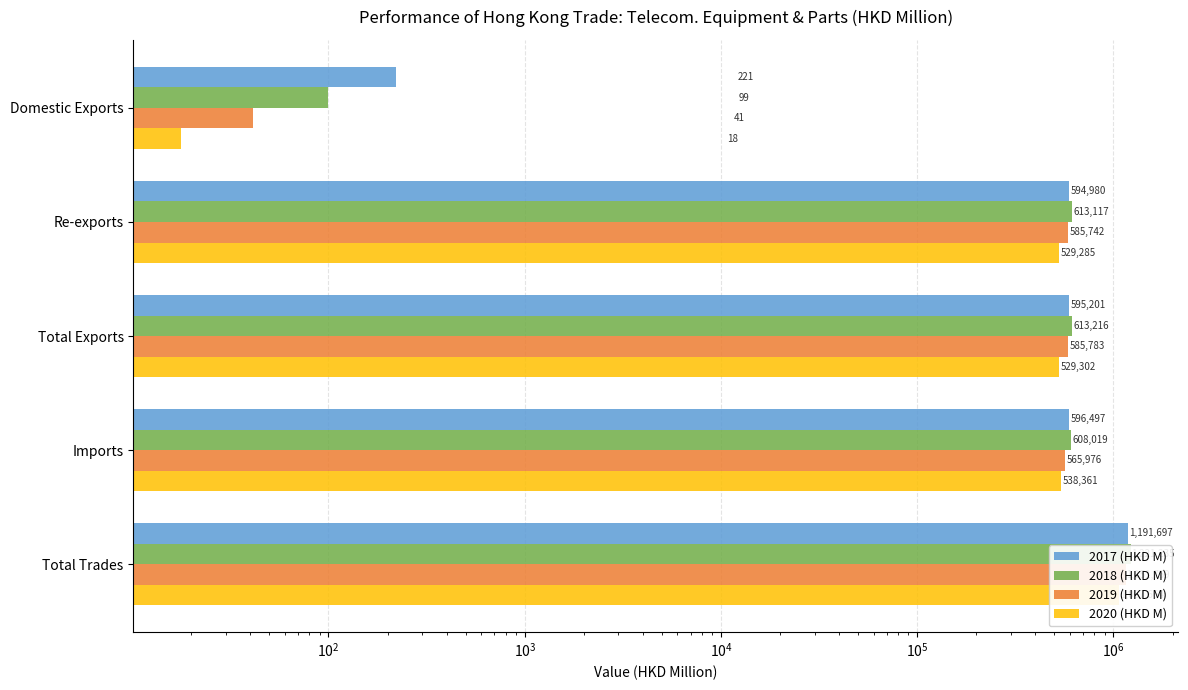

What is the greatest value displayed?

1221234.9